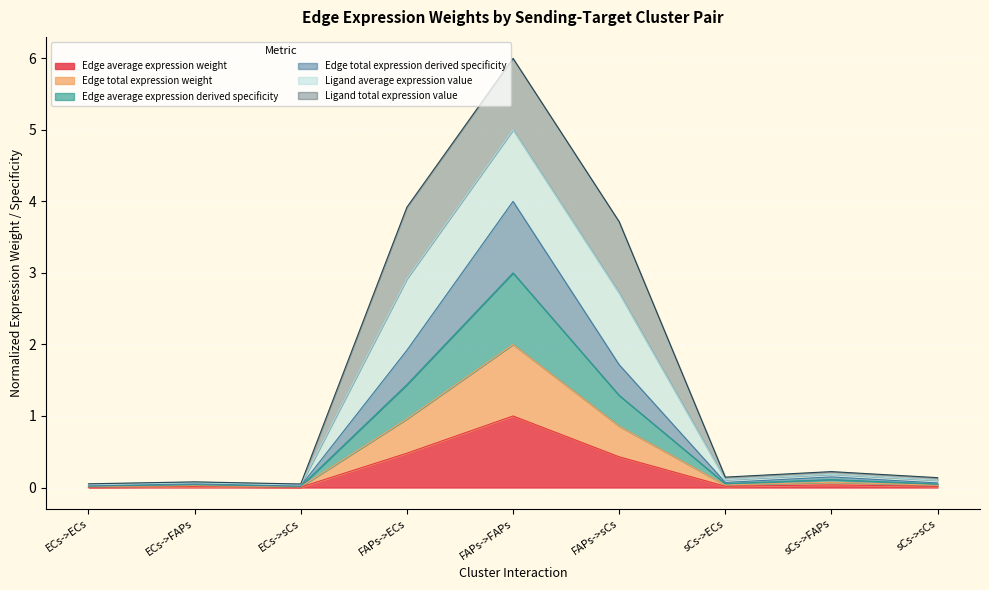

Does the chart display data point markers on the line(s)?

No